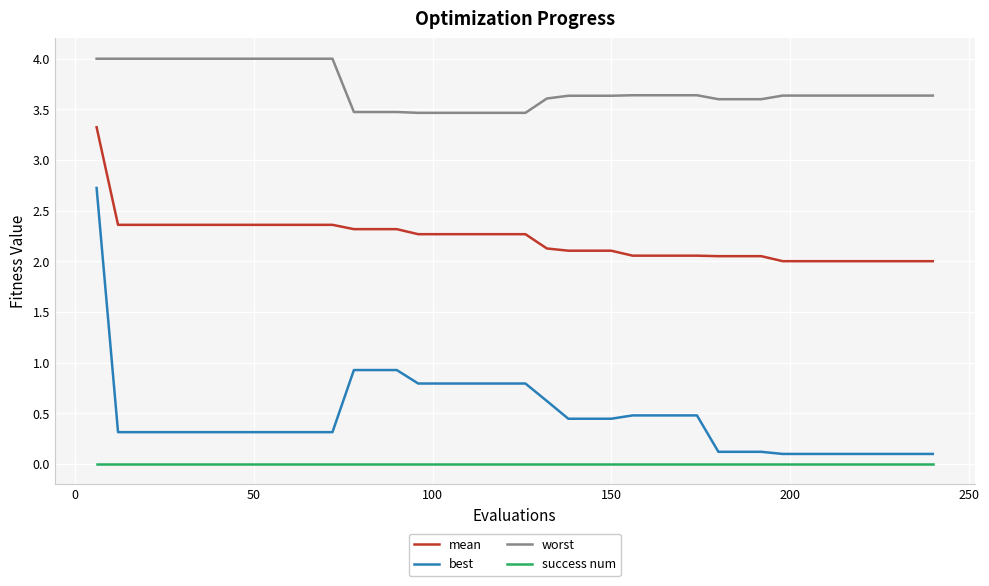

Which series has the largest range (max minus min)?

best